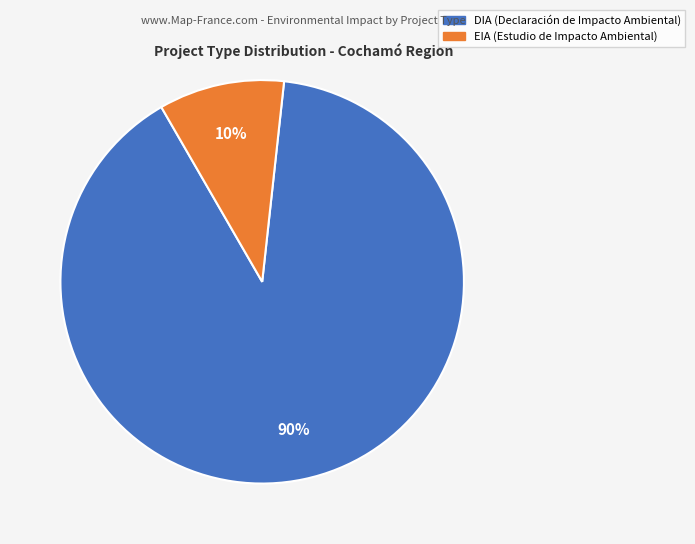

Combined, do EIA and DIA account for over 50%?

Yes